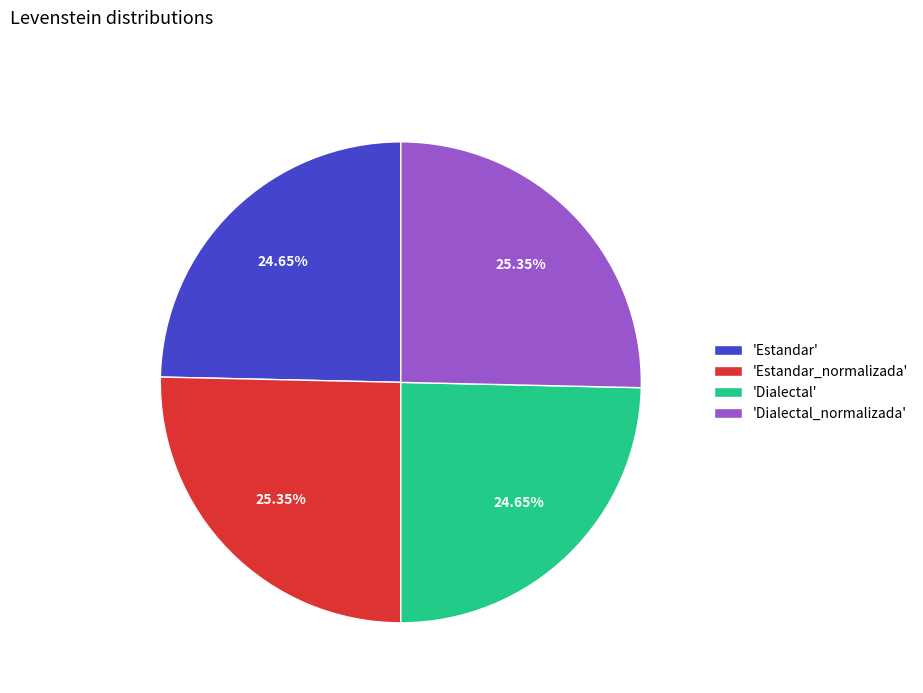

Approximately how many times larger is the value at 'Estandar_normalizada' compared to 'Estandar'?

1.0